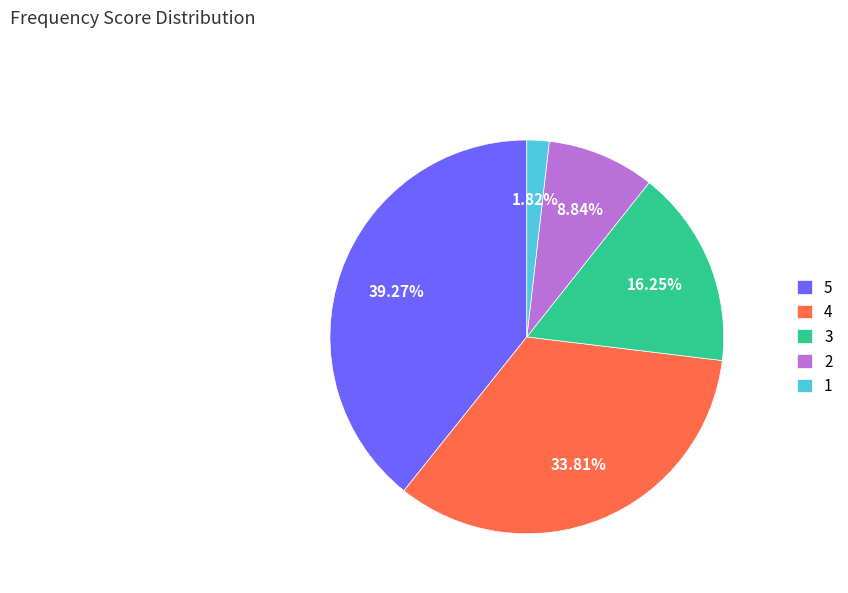

Approximately how many times larger is the value at 2 compared to 3?

0.5